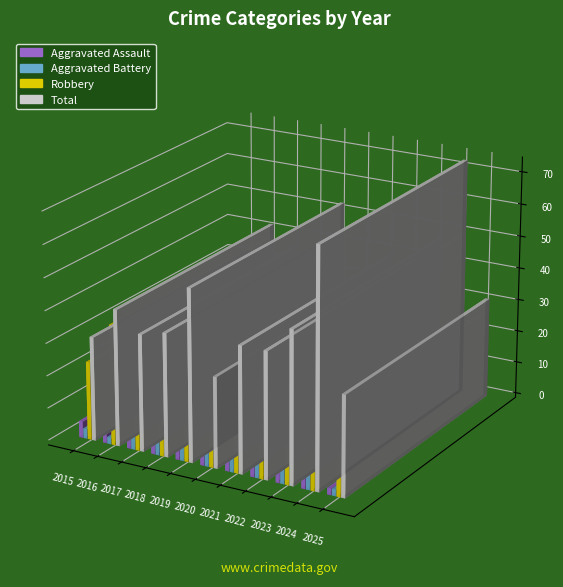

At 2025, list the series in order from smallest to largest.

Aggravated Assault, Aggravated Battery, Robbery, Total